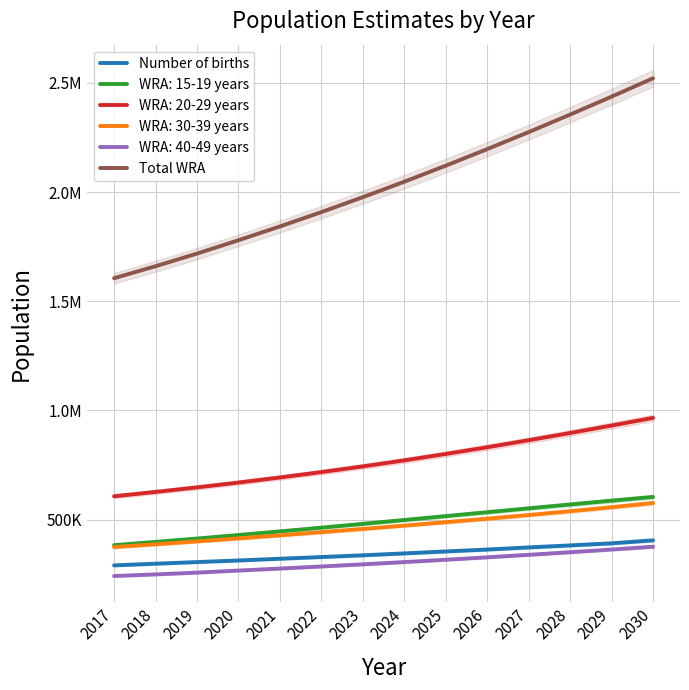

The Total WRA series shows 1842356.9 at 2021. True or false?

True